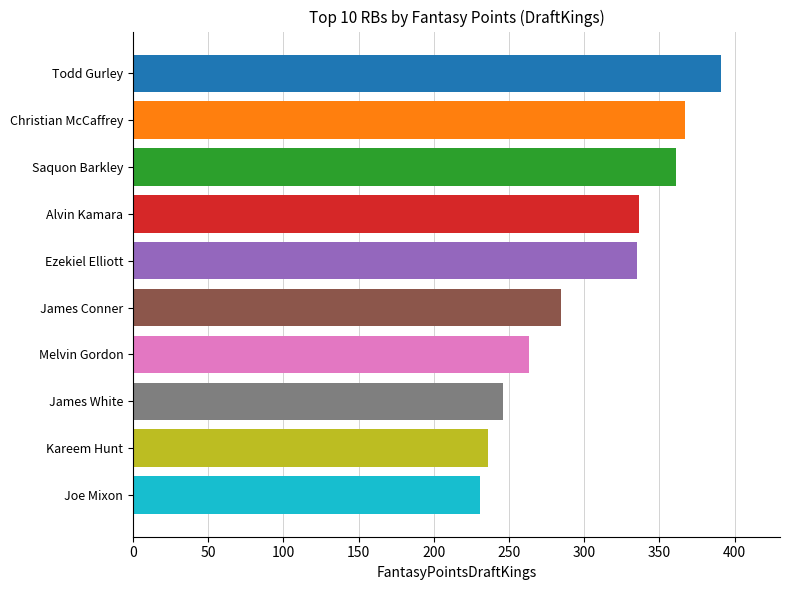

What is the smallest value displayed?

230.9